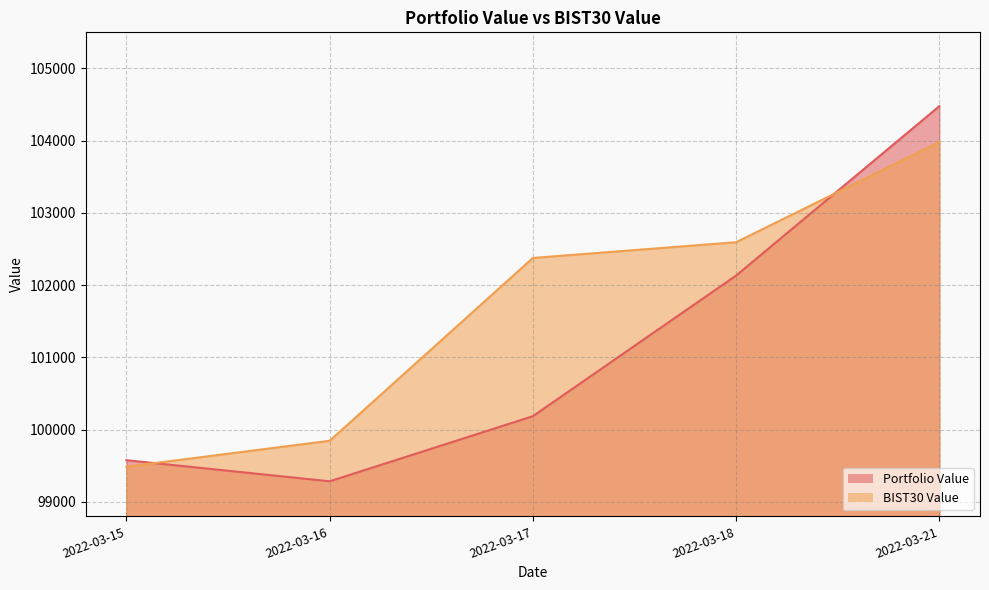

True or false: BIST30 Value has more than 0 points higher than both neighbors.

False